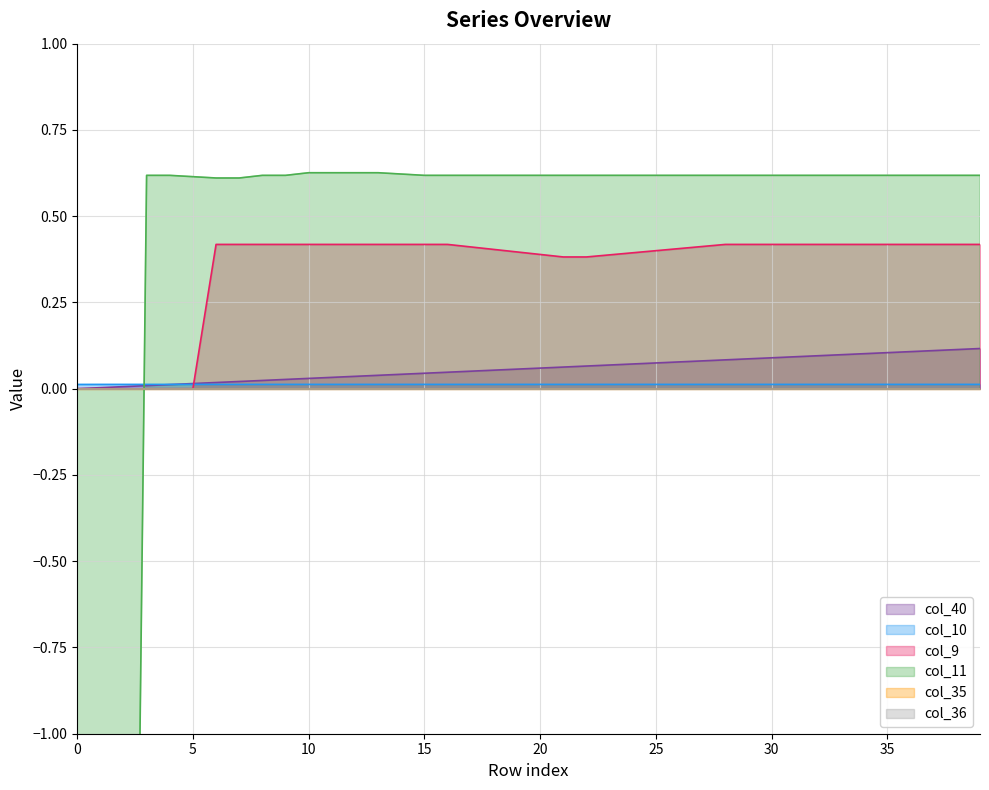

At which category is the sum across all series the highest?

39